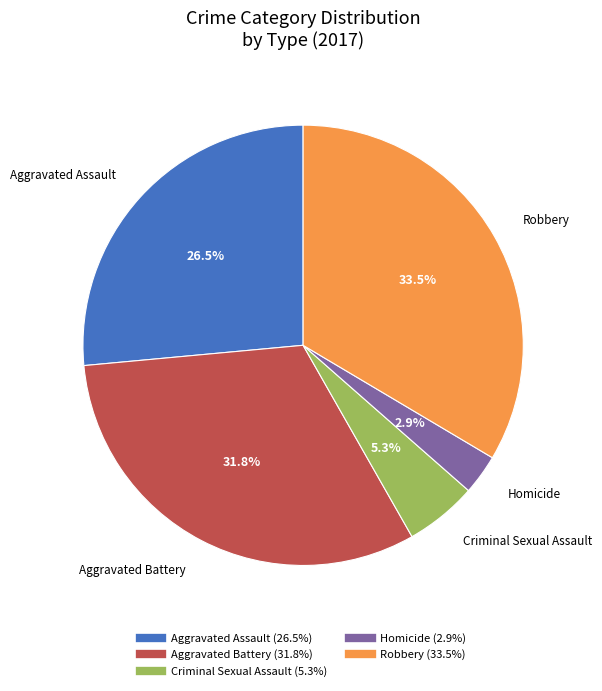

How many segments does this pie chart have?

5